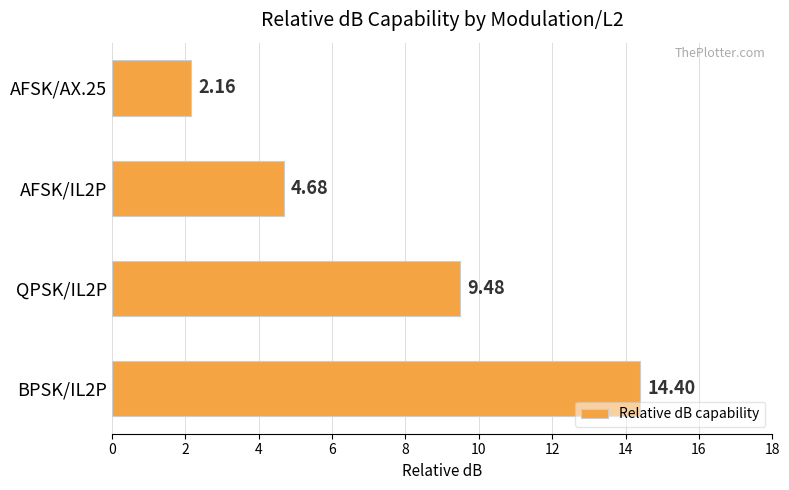

What is the maximum value shown in the chart?

14.4